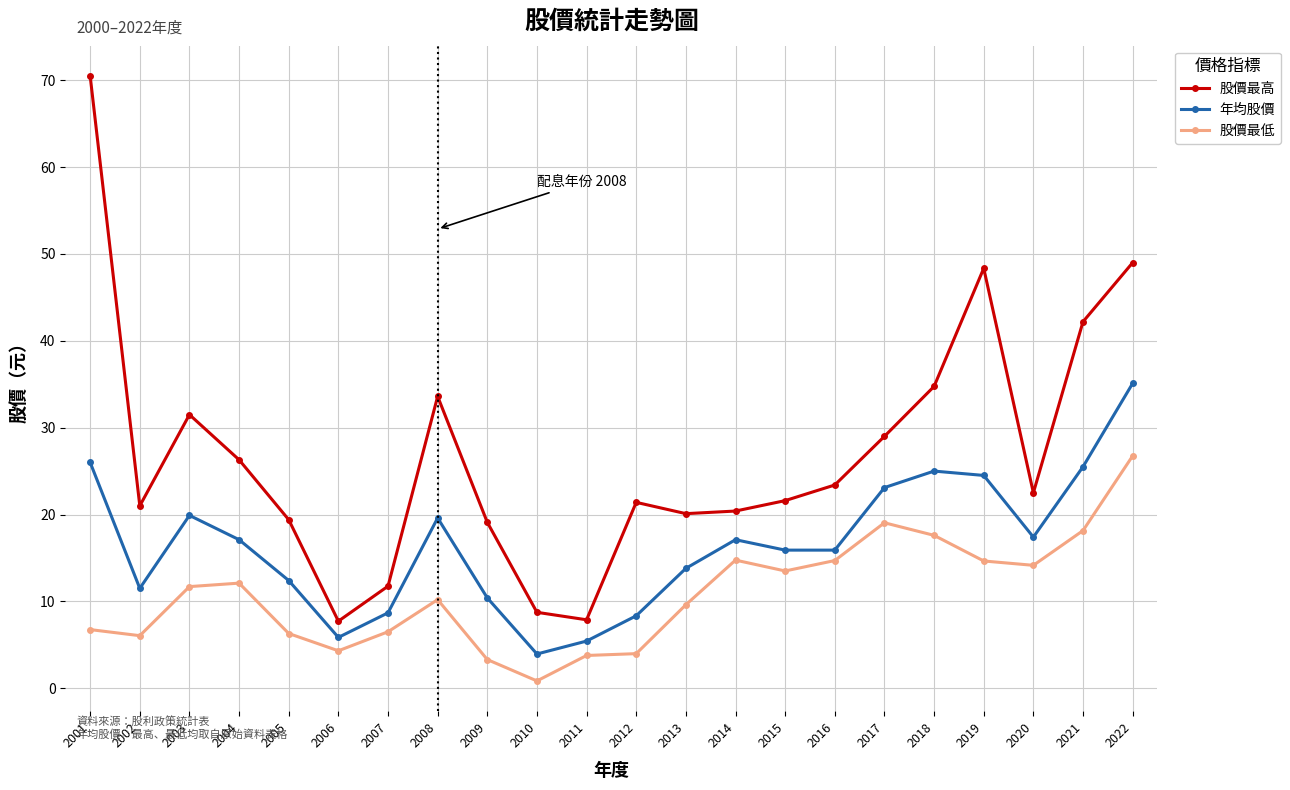

Which series changed the most between 2003 and 2018?

股價最低